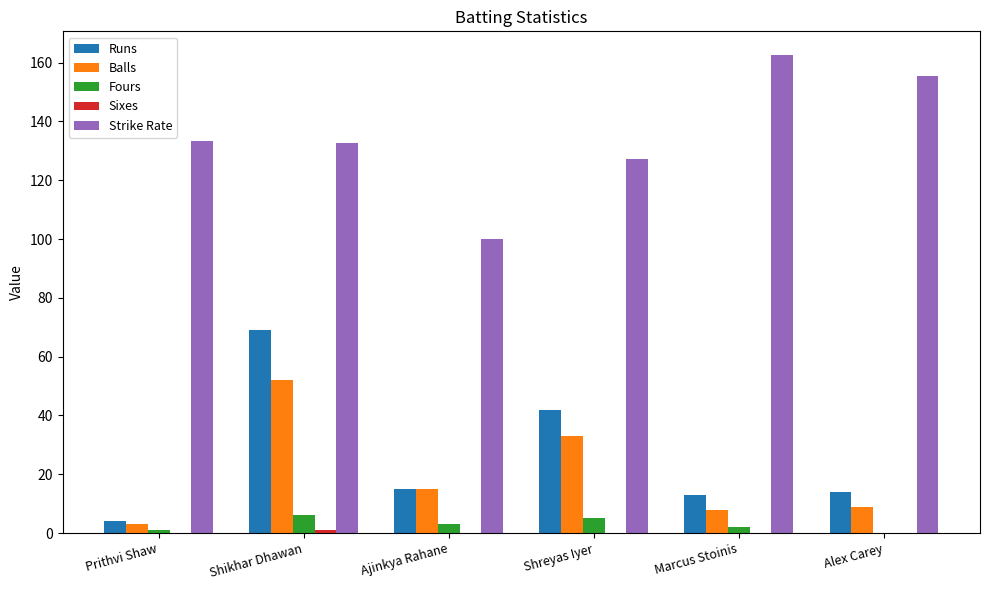

The Runs series shows 7.0 at Alex Carey. True or false?

False